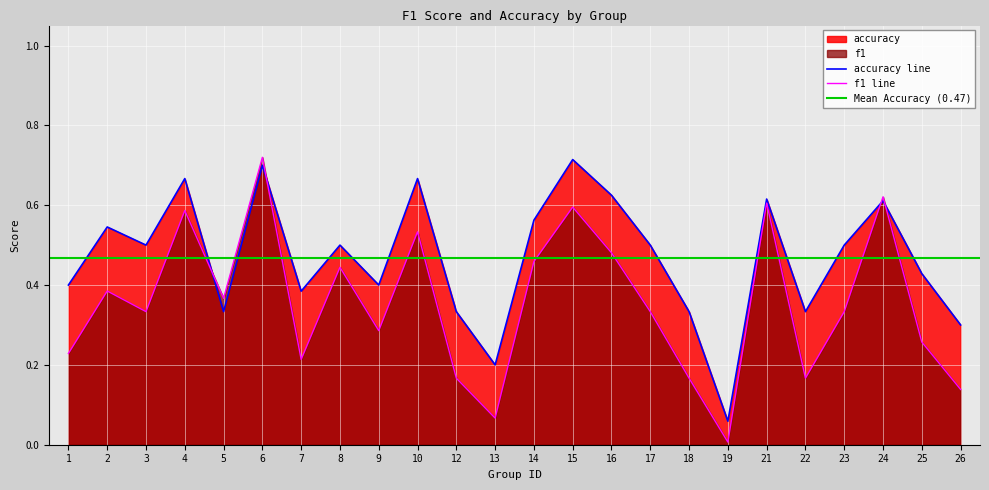

Where is accuracy nearest to the value 0?

19